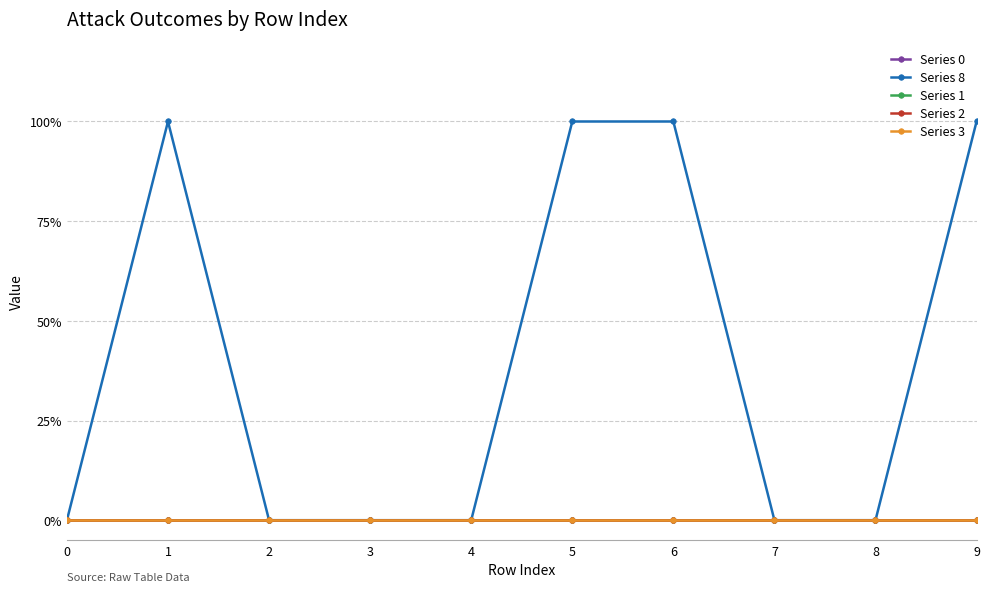

What is the maximum value for Series 8?

1